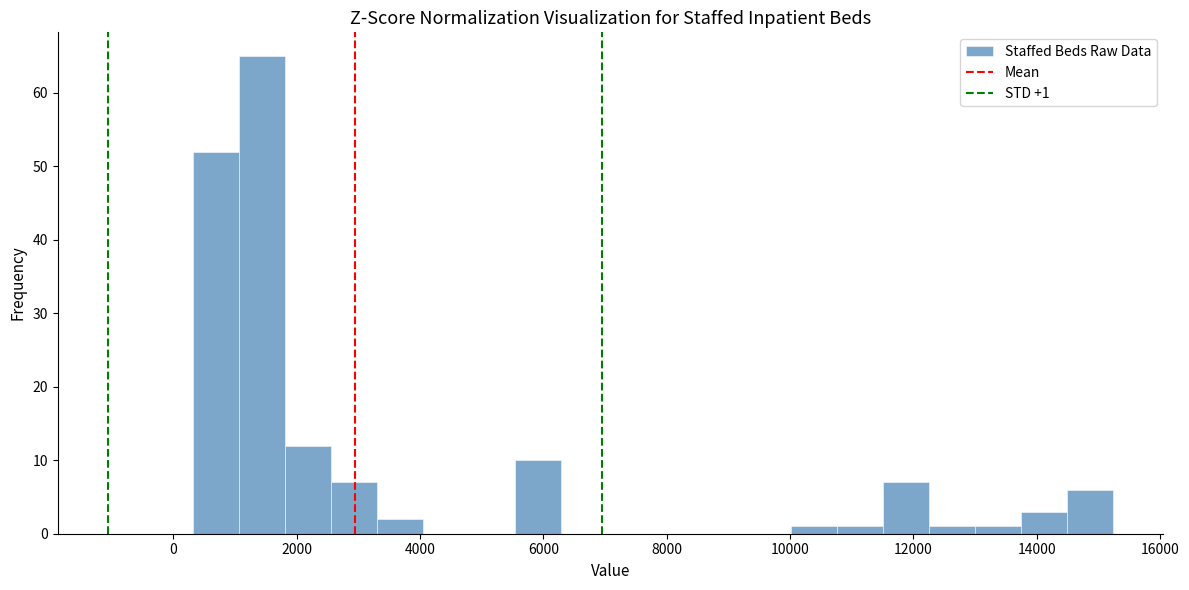

Read against the x-axis, roughly where is the centre of the tallest bar?

1400